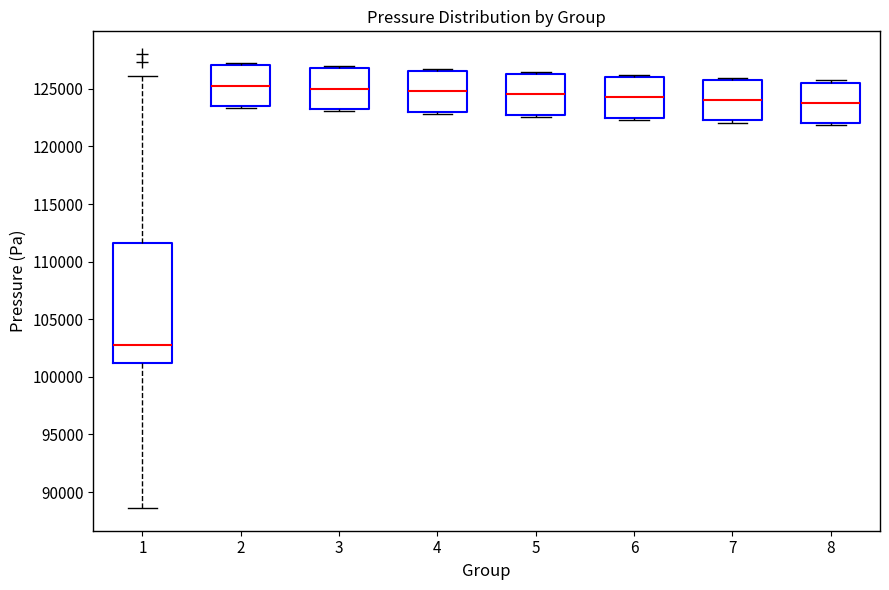

Reading left to right, transcribe this box plot: for each box, give where its median line is, the range the box spans, and where its two whiskers end, as read against the y-axis. The values are not printed on the chart, so give them approximately, as read against the axis.

1: median 102500, box 101000 to 111500, whiskers 88500 to 126000
2: median 125500, box 123500 to 127000, whiskers 123500 (just below the box's lower edge) to 127500
3: median 125000, box 123000 to 127000, whiskers 123000 (just below the box's lower edge) to 127000 (just above the box's upper edge)
4: median 125000, box 123000 to 126500, whiskers 123000 (just below the box's lower edge) to 126500 (just above the box's upper edge)
5: median 124500, box 122500 to 126500, whiskers 122500 (just below the box's lower edge) to 126500 (just above the box's upper edge)
6: median 124500, box 122500 to 126000, whiskers 122500 (just below the box's lower edge) to 126000 (just above the box's upper edge)
7: median 124000, box 122500 to 126000, whiskers 122000 to 126000 (just above the box's upper edge)
8: median 124000, box 122000 to 125500, whiskers 122000 (just below the box's lower edge) to 125500 (just above the box's upper edge)